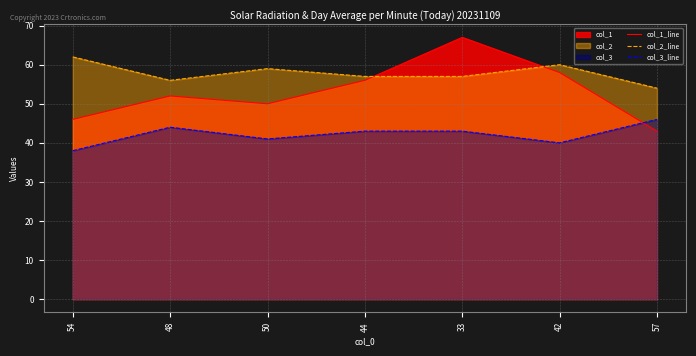

What is the label of the 4th point from the right?

44